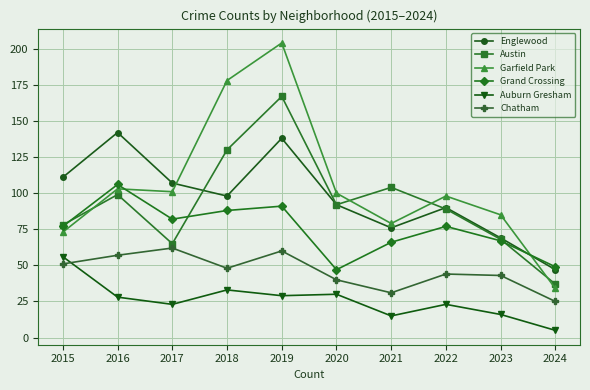

Which series has the largest total across all categories?

Garfield Park